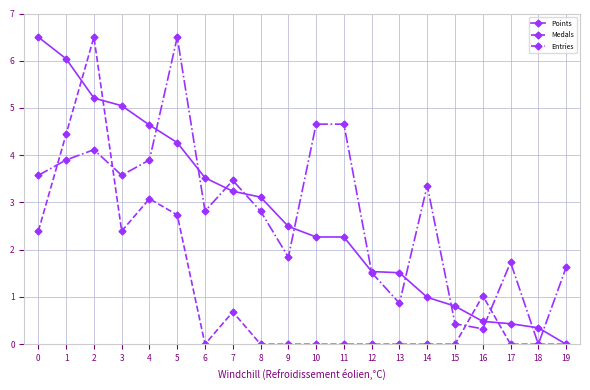

What is the difference between the maximum and minimum values in the Points series?

6.5